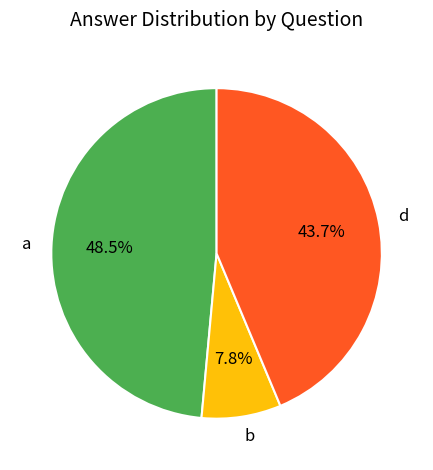

Combined, do a and b account for over 50%?

Yes